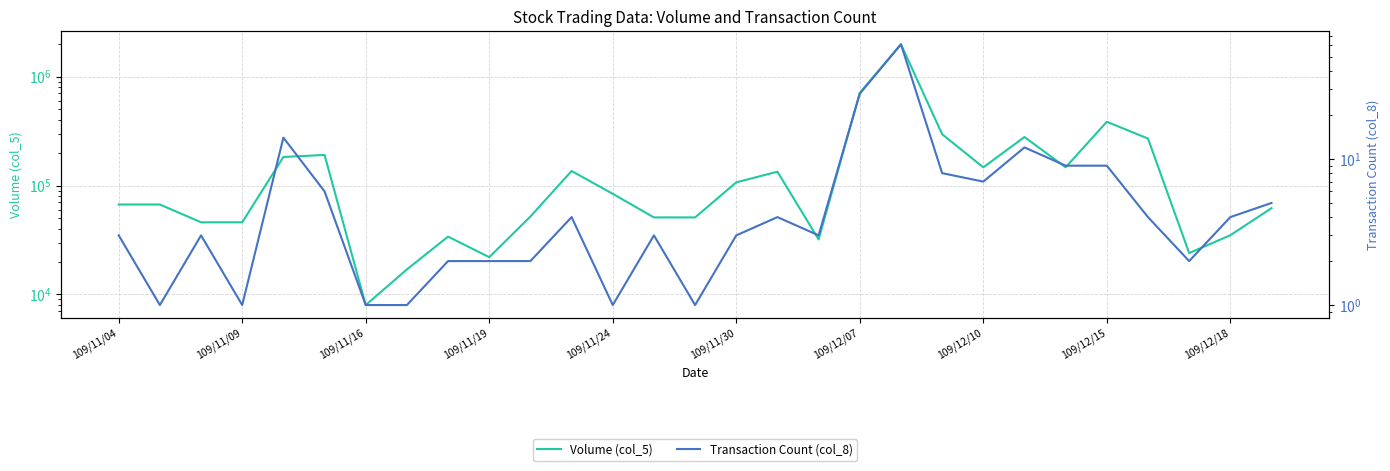

How many interior local valleys does the Transaction Count (col_8) series have?

7